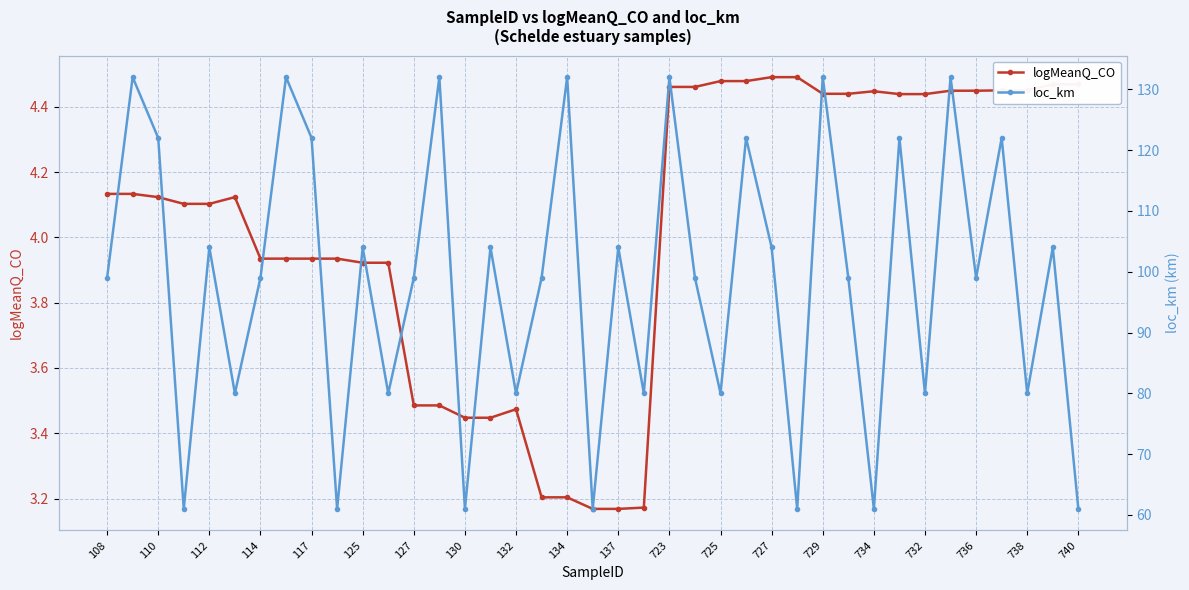

At which label does logMeanQ_CO first exceed 4?

108